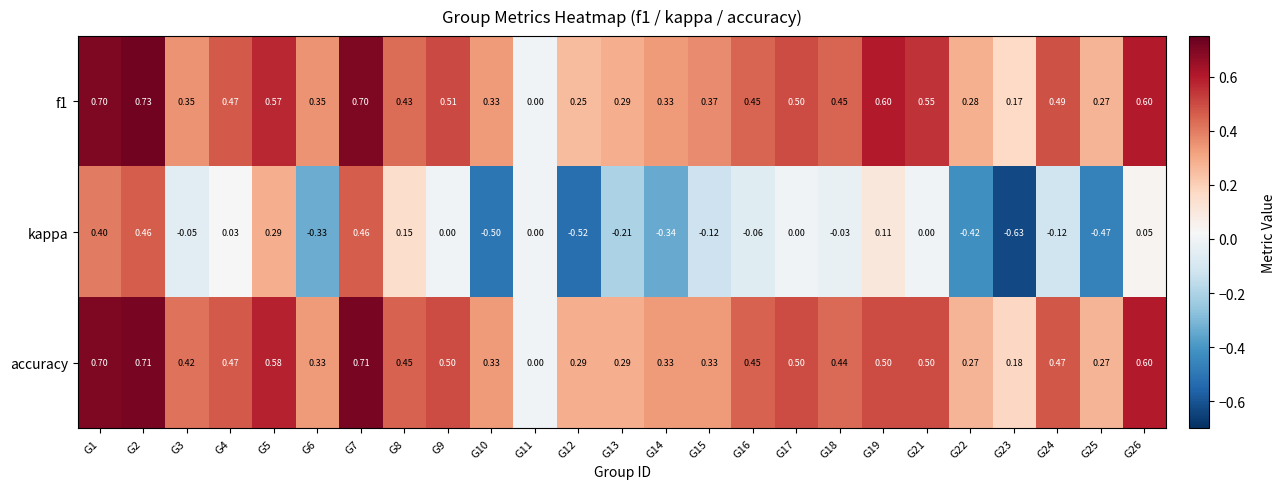

Is the value of accuracy at G13 greater than the value of kappa at G4?

Yes